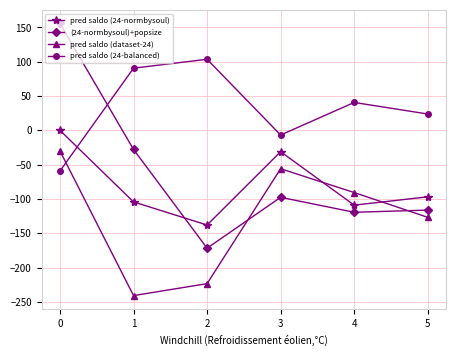

True or false: pred saldo (dataset-24) and (24-normbysoul)+popsize intersect in this chart.

True